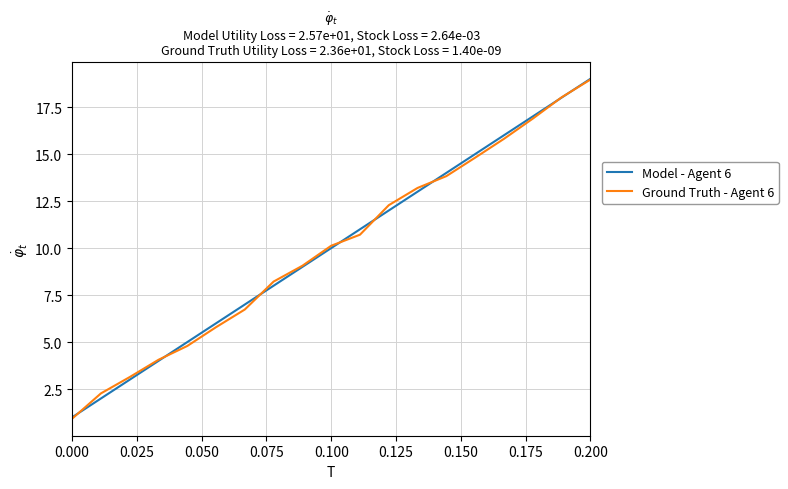

What is the highest value of the Ground Truth - Agent 6 series?

19.0